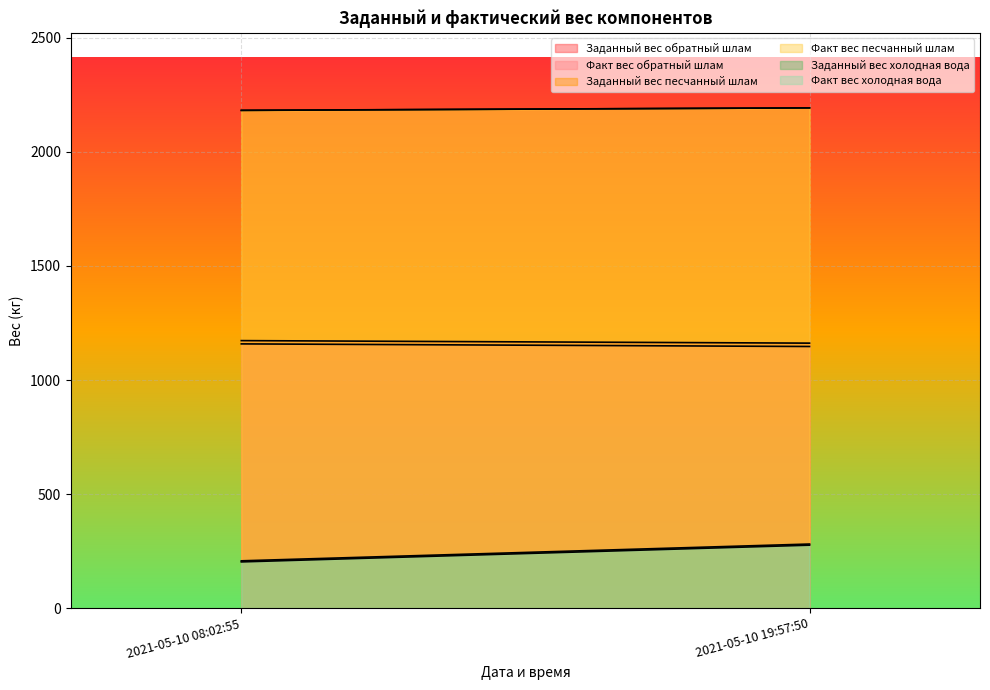

What is the spread (max minus min) of values at 2021-05-10 08:02:55?

1980.2